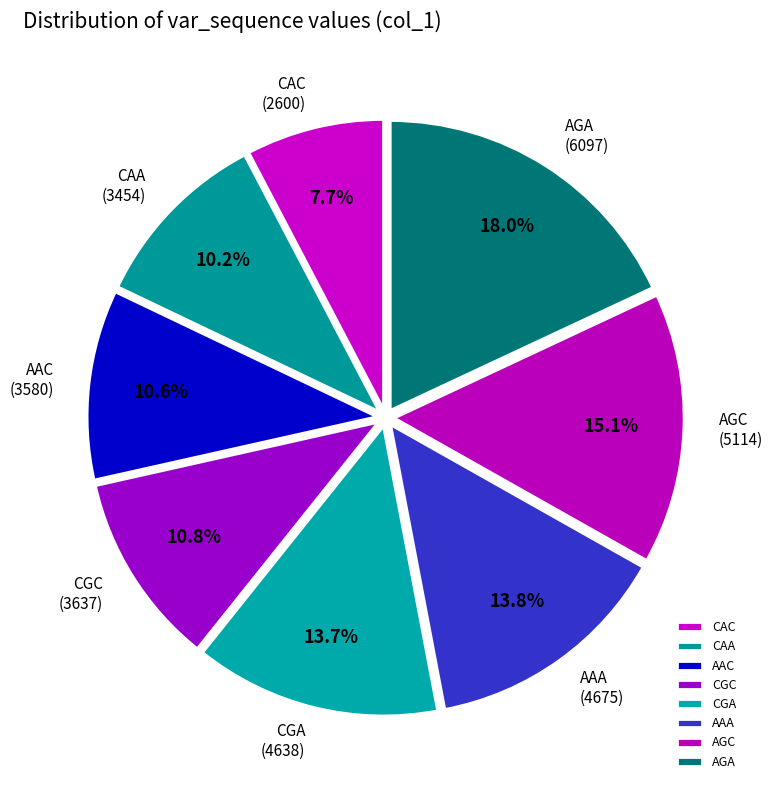

Between CAA and CGC, which is larger?

CGC